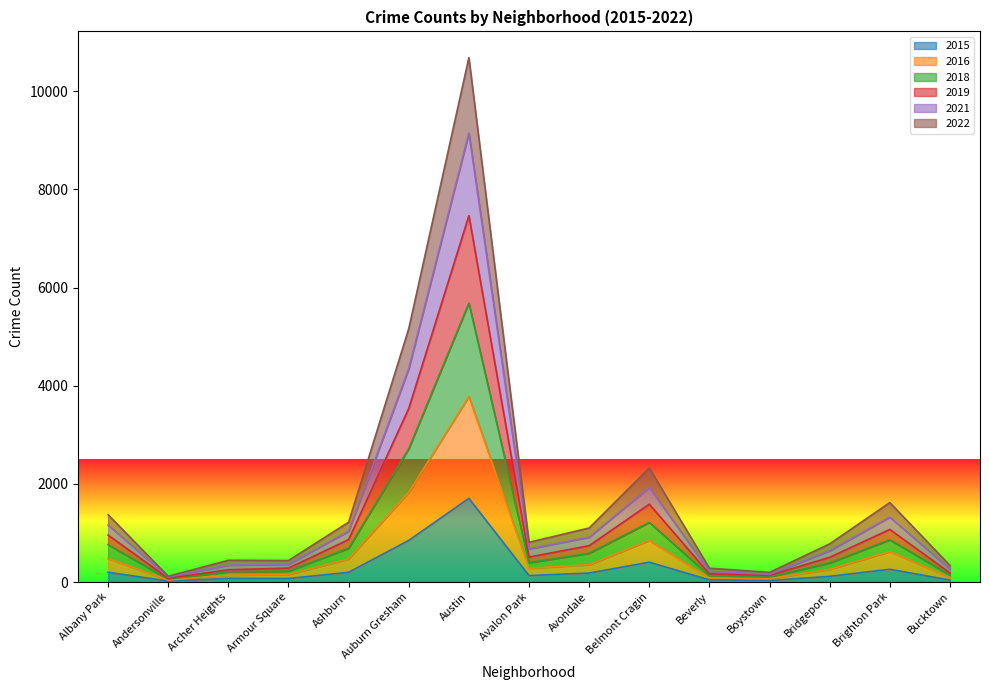

What is the spread (max minus min) of values at Armour Square?

366